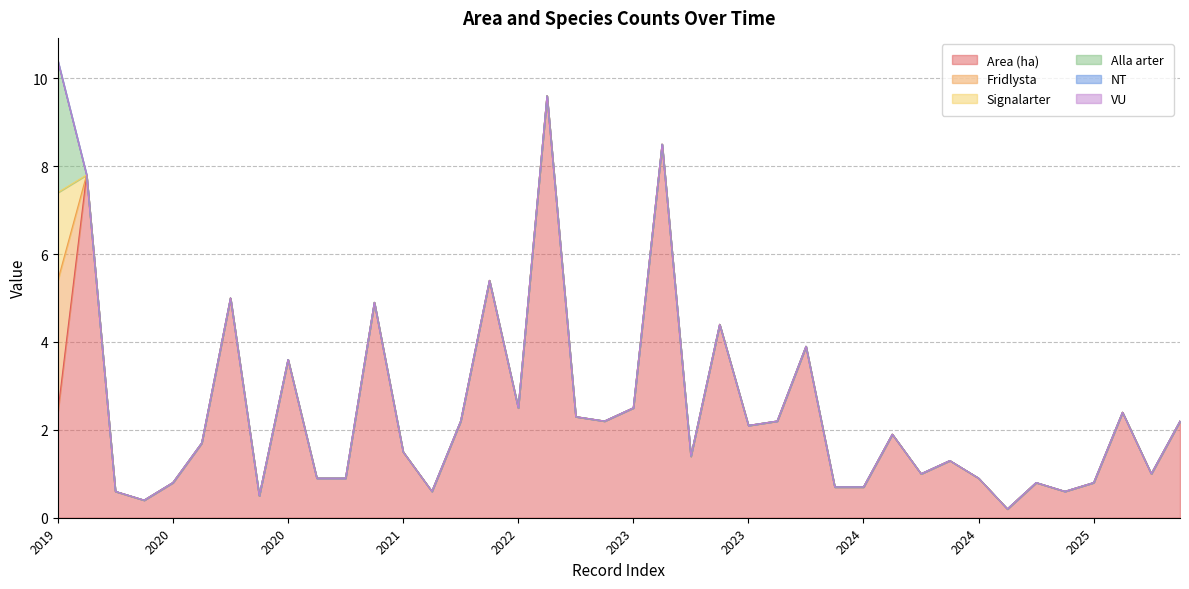

Reading right to left, extract all data points from this chart.

Area (ha): 2.2	1.0	2.4	0.8	0.6	0.8	0.2	0.9	1.3	1.0	1.9	0.7	0.7	3.9	2.2	2.1	4.4	1.4	8.5	2.5	2.2	2.3	9.6	2.5	5.4	2.2	0.6	1.5	4.9	0.9	0.9	3.6	0.5	5.0	1.7	0.8	0.4	0.6	7.8	2.4
Fridlysta: 0.0	0.0	0.0	0.0	0.0	0.0	0.0	0.0	0.0	0.0	0.0	0.0	0.0	0.0	0.0	0.0	0.0	0.0	0.0	0.0	0.0	0.0	0.0	0.0	0.0	0.0	0.0	0.0	0.0	0.0	0.0	0.0	0.0	0.0	0.0	0.0	0.0	0.0	0.0	3.0
Signalarter: 0.0	0.0	0.0	0.0	0.0	0.0	0.0	0.0	0.0	0.0	0.0	0.0	0.0	0.0	0.0	0.0	0.0	0.0	0.0	0.0	0.0	0.0	0.0	0.0	0.0	0.0	0.0	0.0	0.0	0.0	0.0	0.0	0.0	0.0	0.0	0.0	0.0	0.0	0.0	2.0
Alla arter: 0.0	0.0	0.0	0.0	0.0	0.0	0.0	0.0	0.0	0.0	0.0	0.0	0.0	0.0	0.0	0.0	0.0	0.0	0.0	0.0	0.0	0.0	0.0	0.0	0.0	0.0	0.0	0.0	0.0	0.0	0.0	0.0	0.0	0.0	0.0	0.0	0.0	0.0	0.0	3.0
NT: 0.0	0.0	0.0	0.0	0.0	0.0	0.0	0.0	0.0	0.0	0.0	0.0	0.0	0.0	0.0	0.0	0.0	0.0	0.0	0.0	0.0	0.0	0.0	0.0	0.0	0.0	0.0	0.0	0.0	0.0	0.0	0.0	0.0	0.0	0.0	0.0	0.0	0.0	0.0	0.0
VU: 0.0	0.0	0.0	0.0	0.0	0.0	0.0	0.0	0.0	0.0	0.0	0.0	0.0	0.0	0.0	0.0	0.0	0.0	0.0	0.0	0.0	0.0	0.0	0.0	0.0	0.0	0.0	0.0	0.0	0.0	0.0	0.0	0.0	0.0	0.0	0.0	0.0	0.0	0.0	0.0